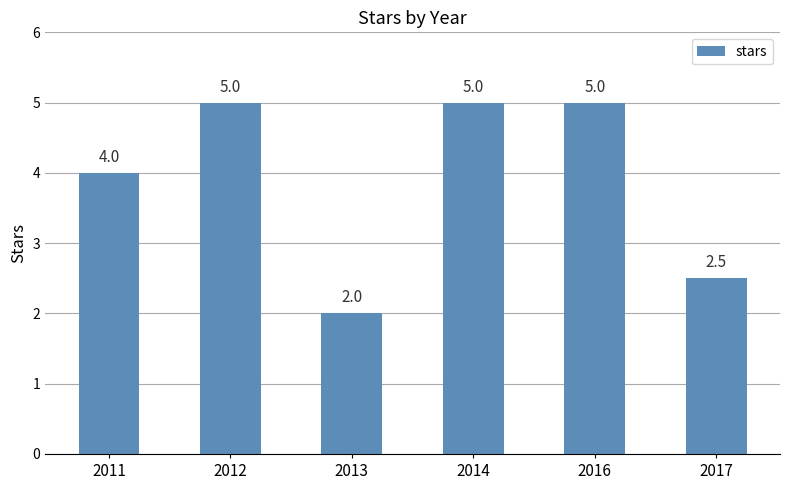

The chart shows a value of 2.8 at 2016. True or false?

False